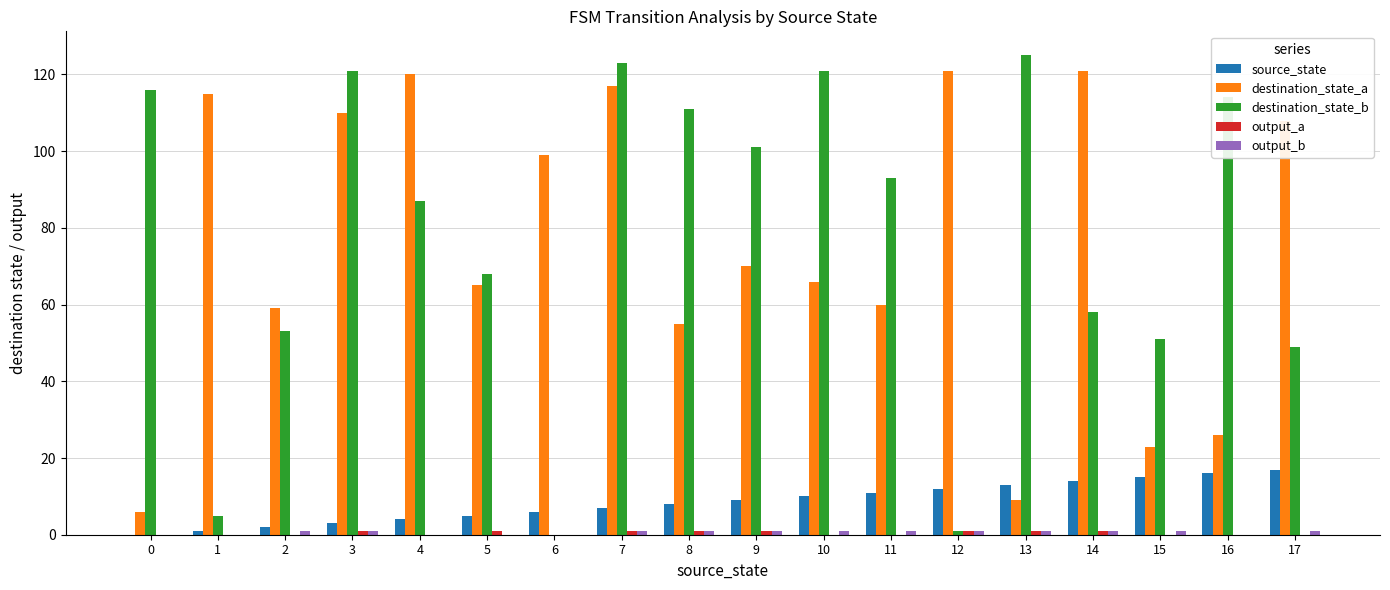

The value of source_state at 3 is 3. True or false?

True